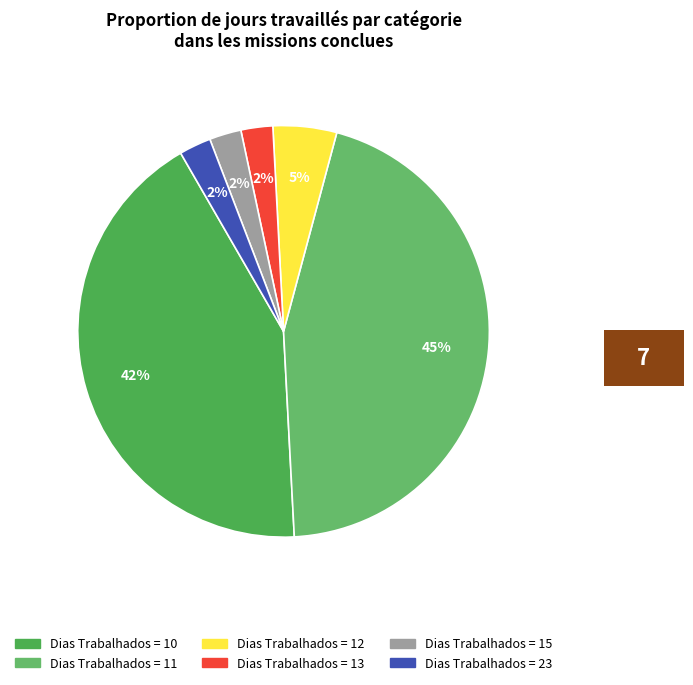

Count the number of slices in the pie.

6